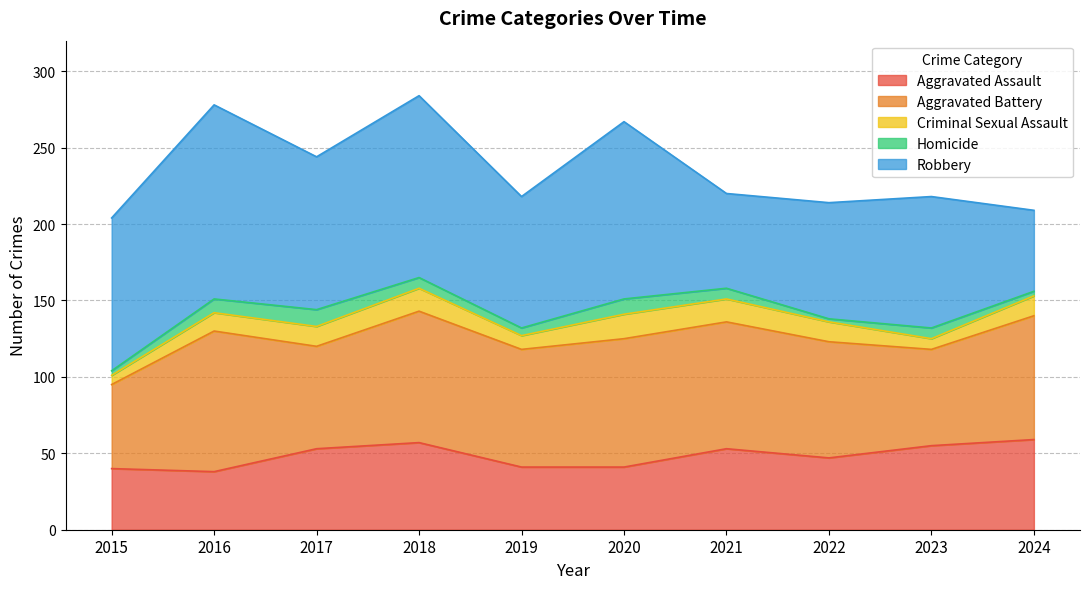

What is the spread (max minus min) of values at 2021?

76